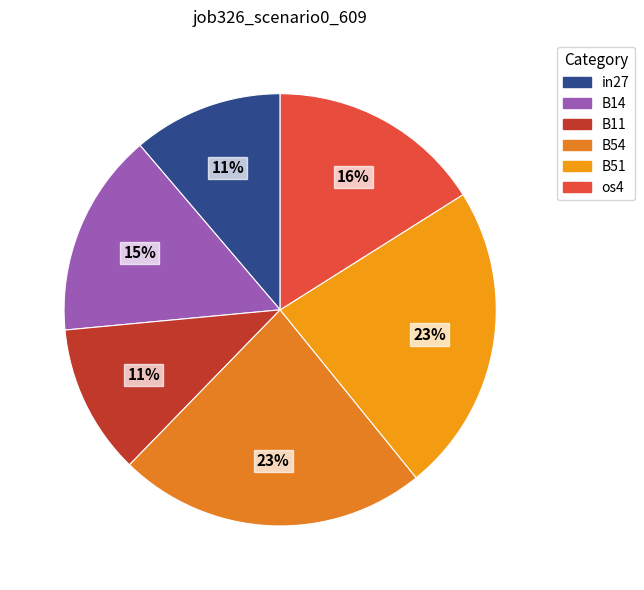

Which slice is the largest?

B54